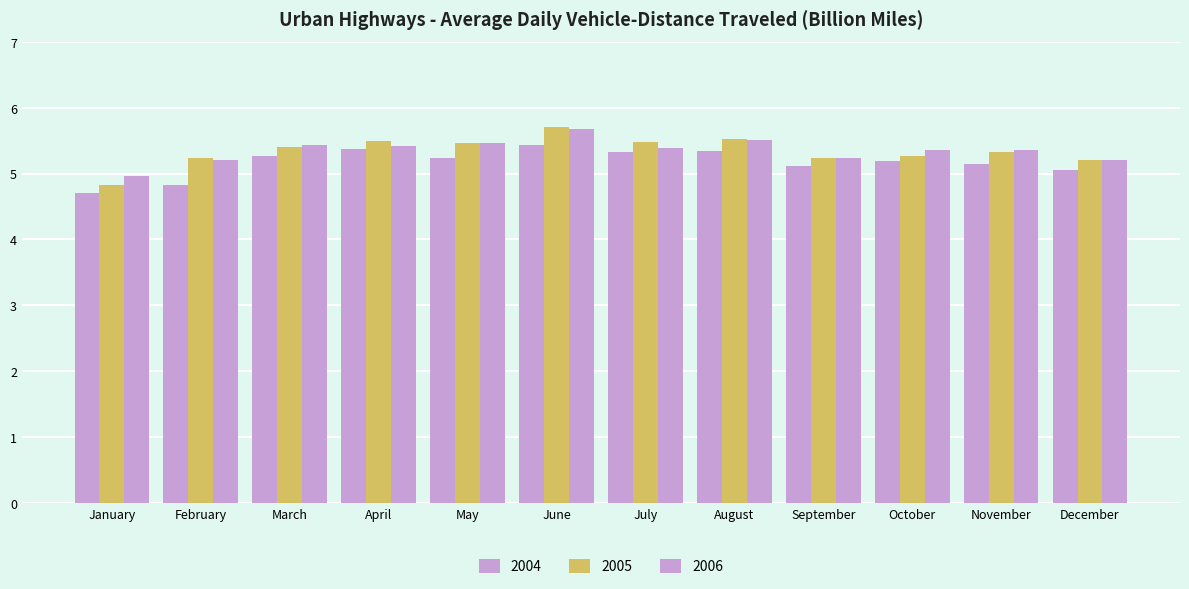

Is the value of 2004 at June greater than the value of 2006 at September?

Yes